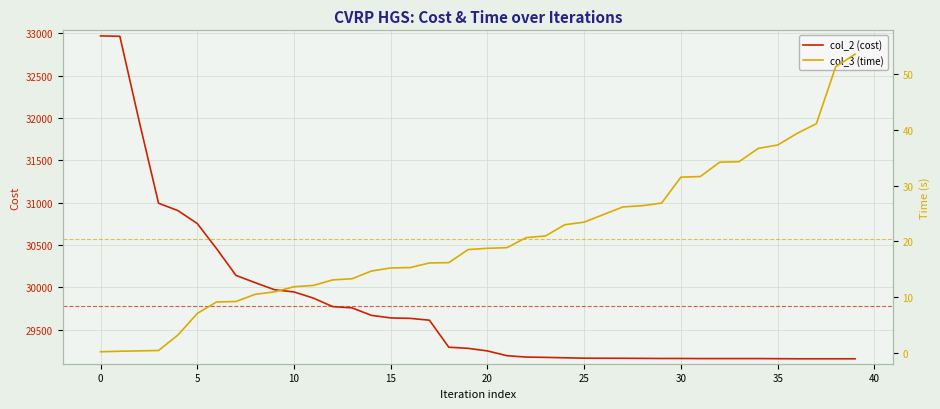

True or false: col_2 (cost) and col_3 (time) intersect in this chart.

False